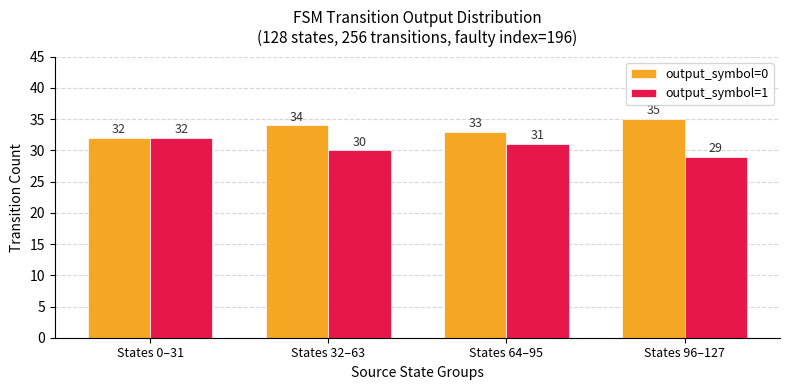

What is the sum of the output_symbol=1 values at States 96–127 and States 64–95?

60